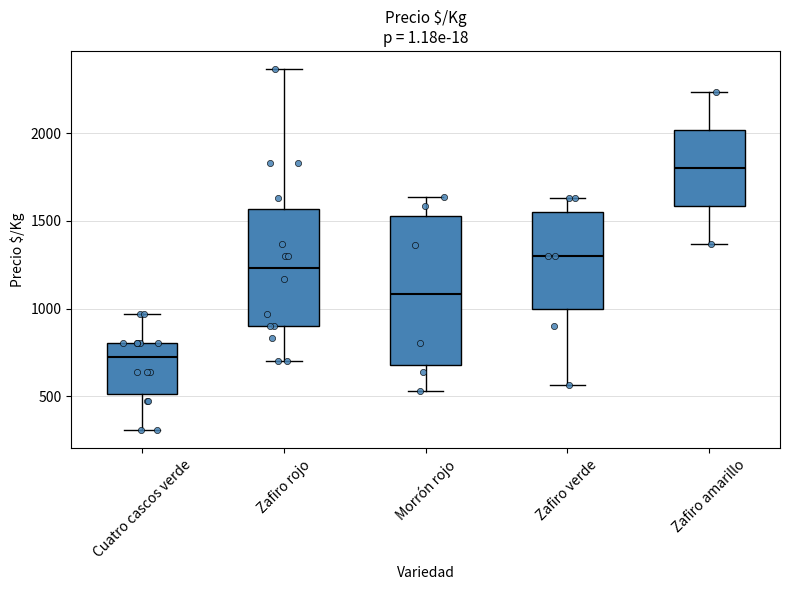

Which box is the tallest, from its lower edge to its upper edge?

Morrón rojo